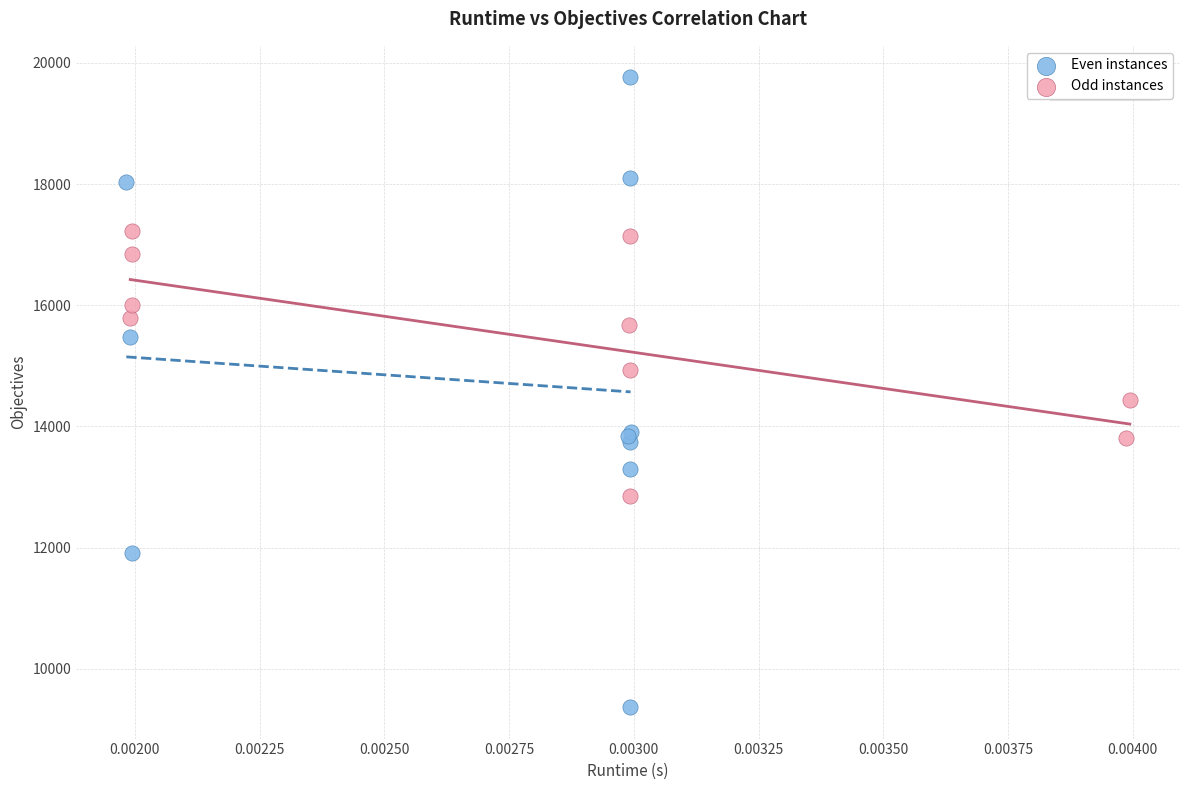

Which series has the largest Y range (max minus min)?

Even instances